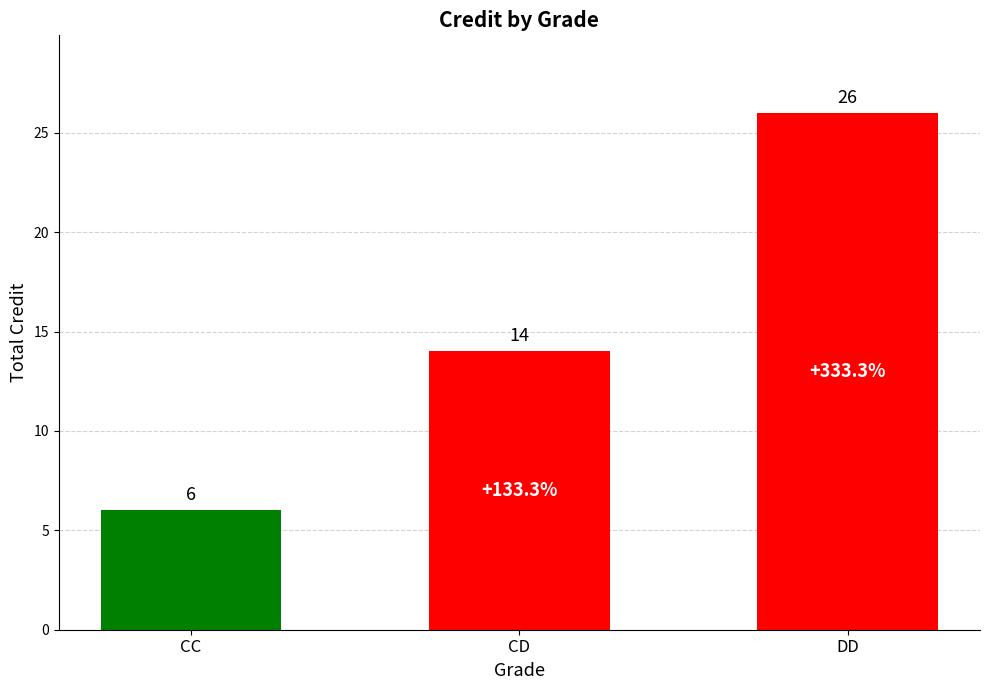

Rank the categories by value from lowest to highest.

CC, CD, DD